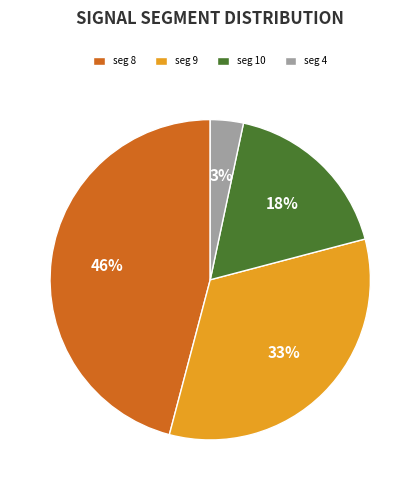

Is it true that seg 8 is 53% of the pie?

False